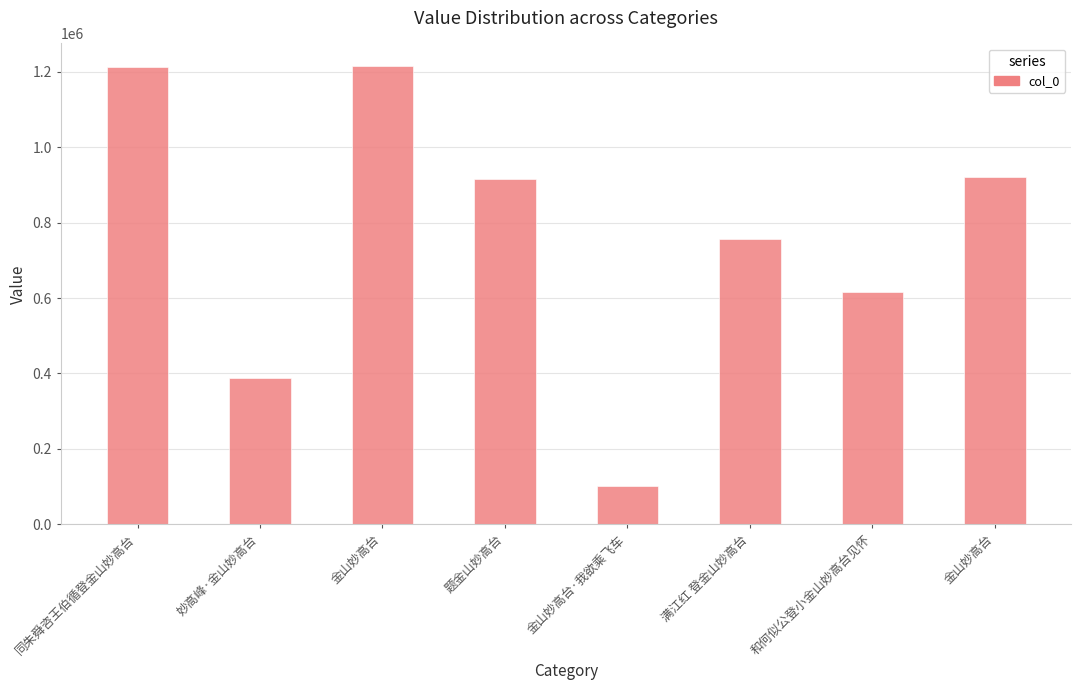

Which category has the highest value across all series?

金山妙高台